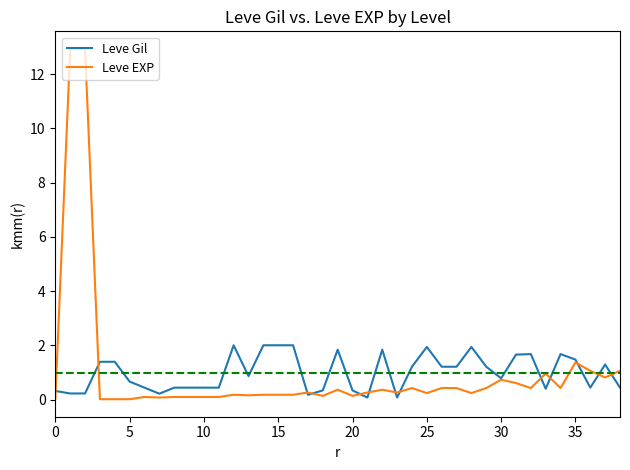

Which series has the widest spread of values?

Leve EXP